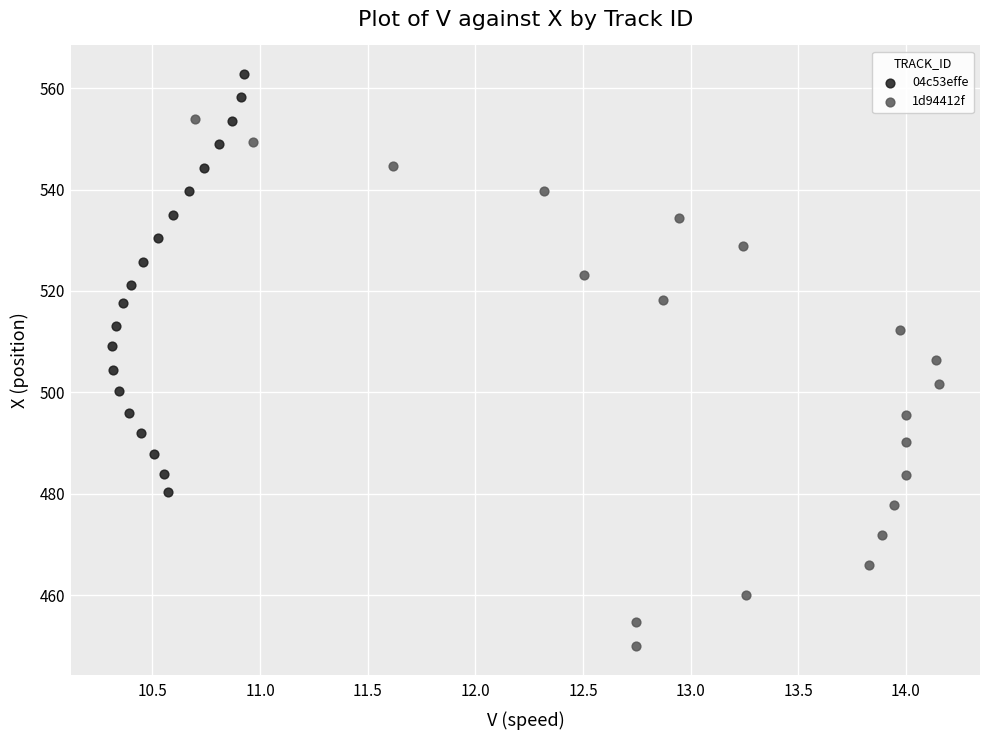

Which series reaches the minimum Y coordinate?

1d94412f